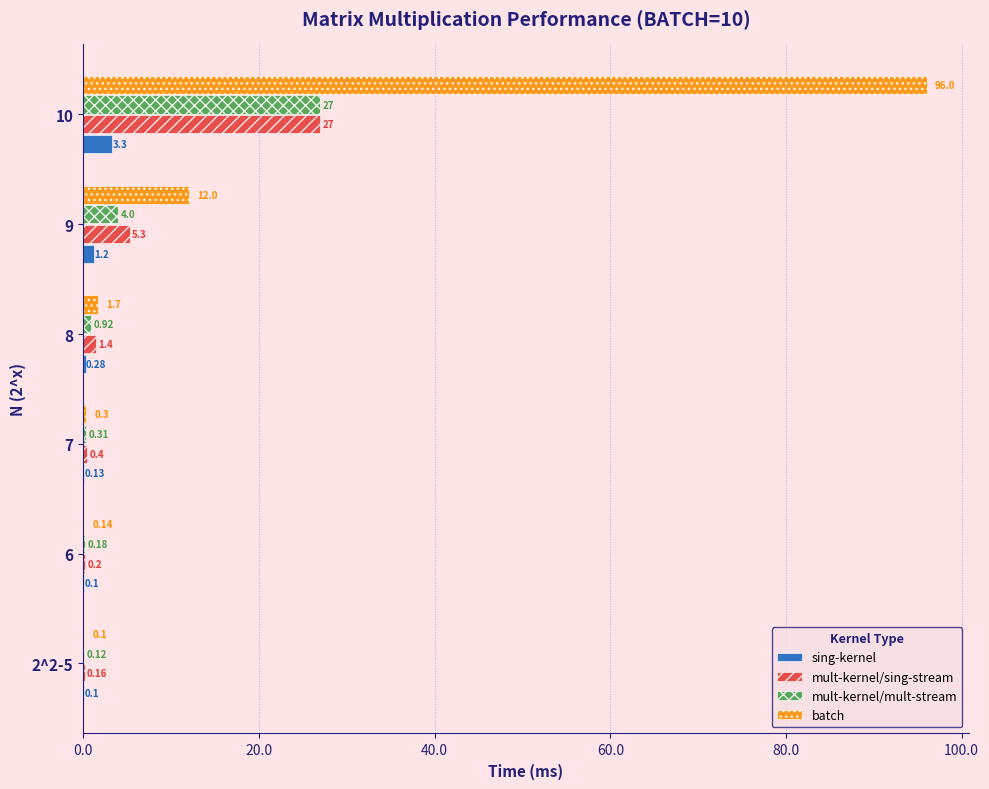

Which series has the largest total across all categories?

batch